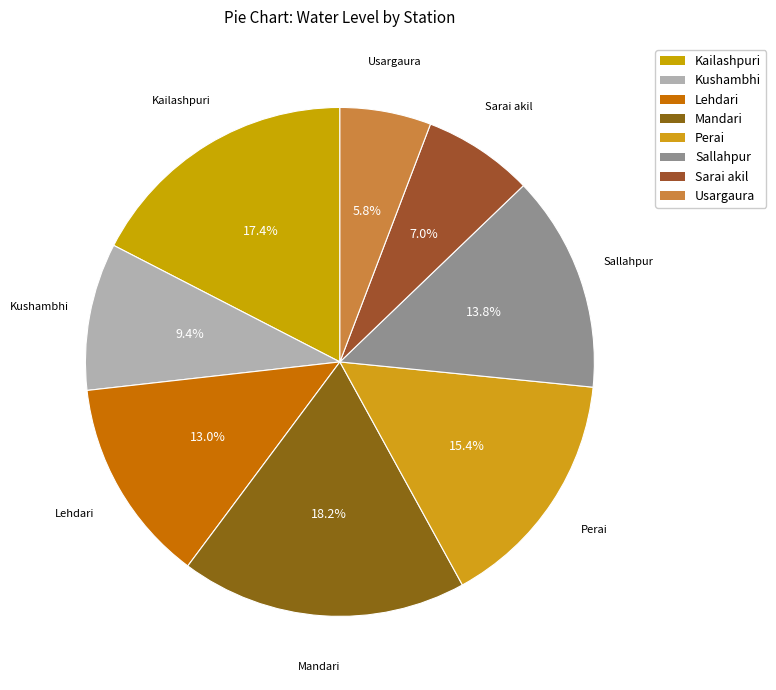

To the nearest percent, what is the difference between the Perai and Kushambhi slice percentages?

6%